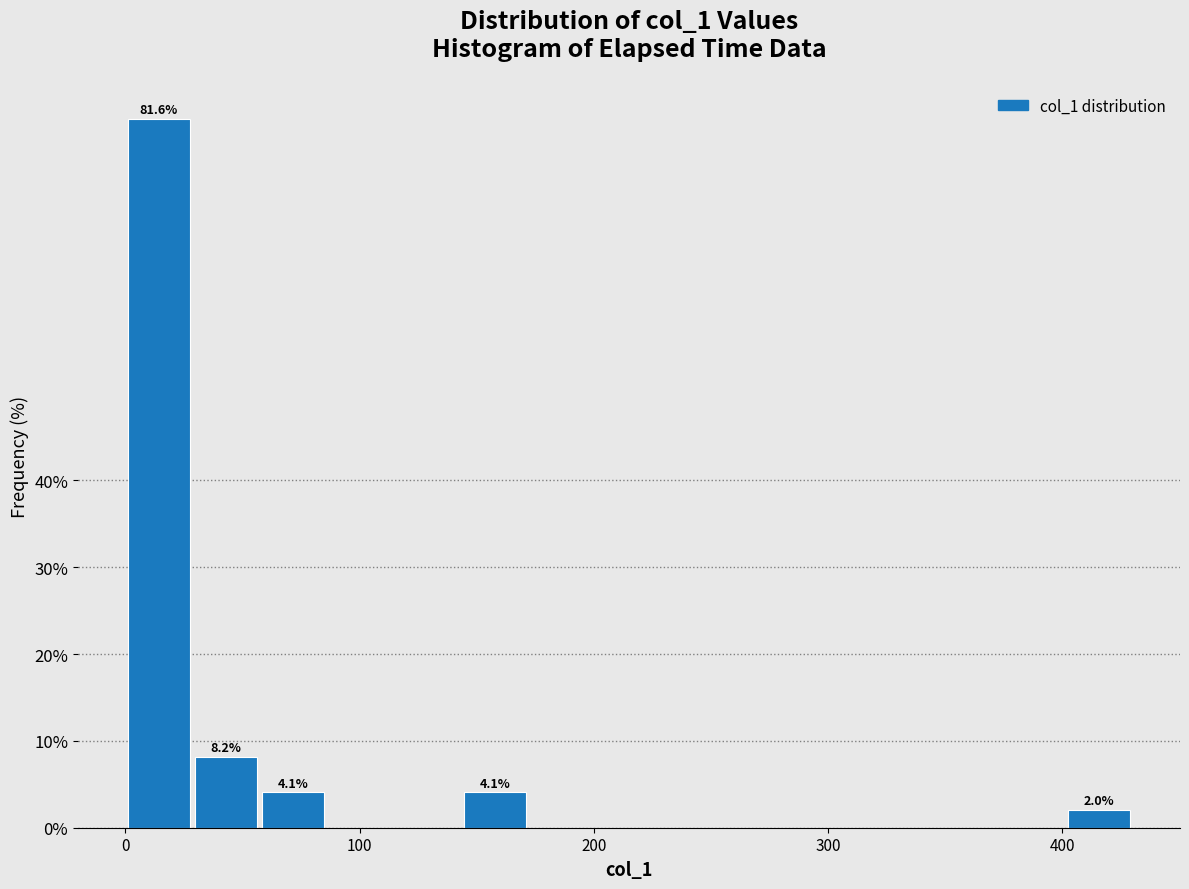

Read against the x-axis, roughly where is the centre of the tallest bar?

10